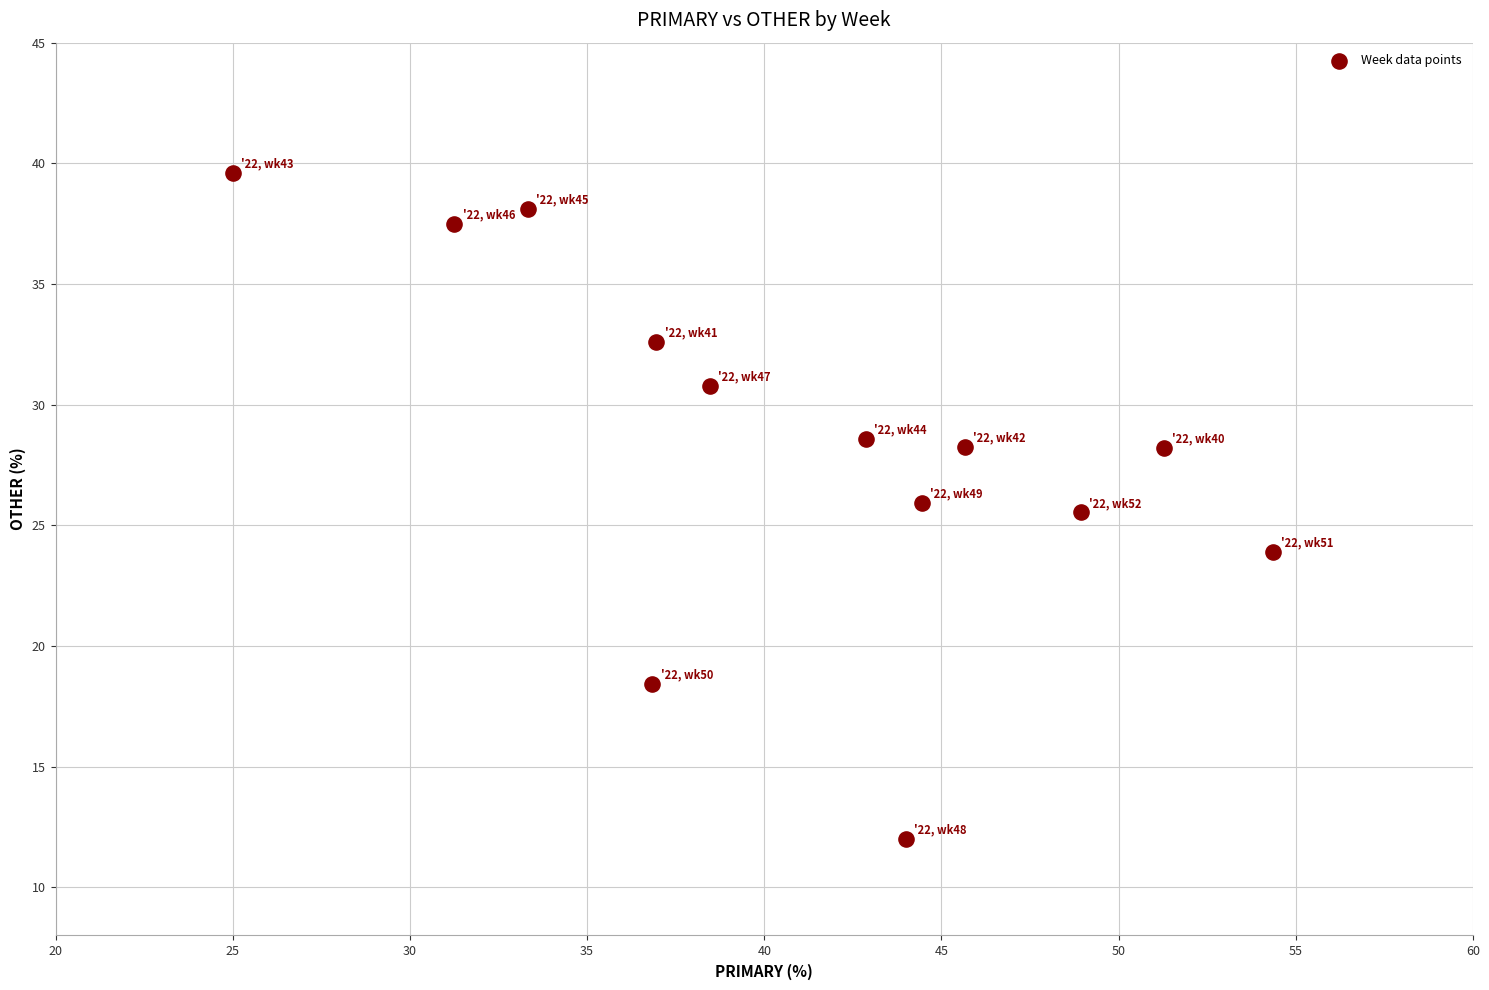

What Y value in the scatter plot is closest to 25?

25.5